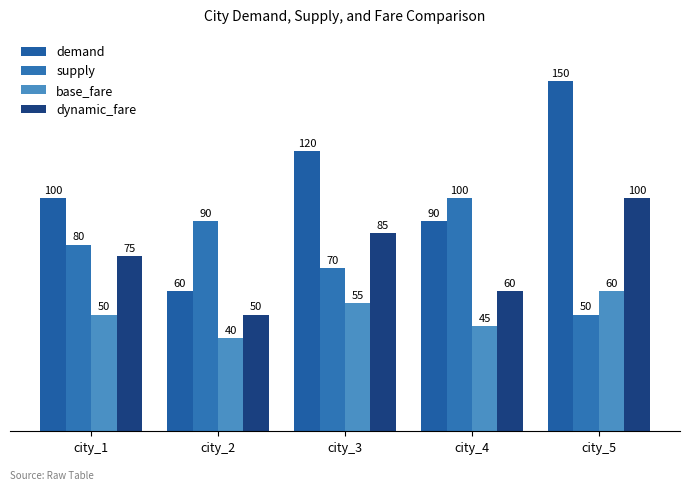

Is the value of dynamic_fare at city_4 greater than the value of demand at city_5?

No